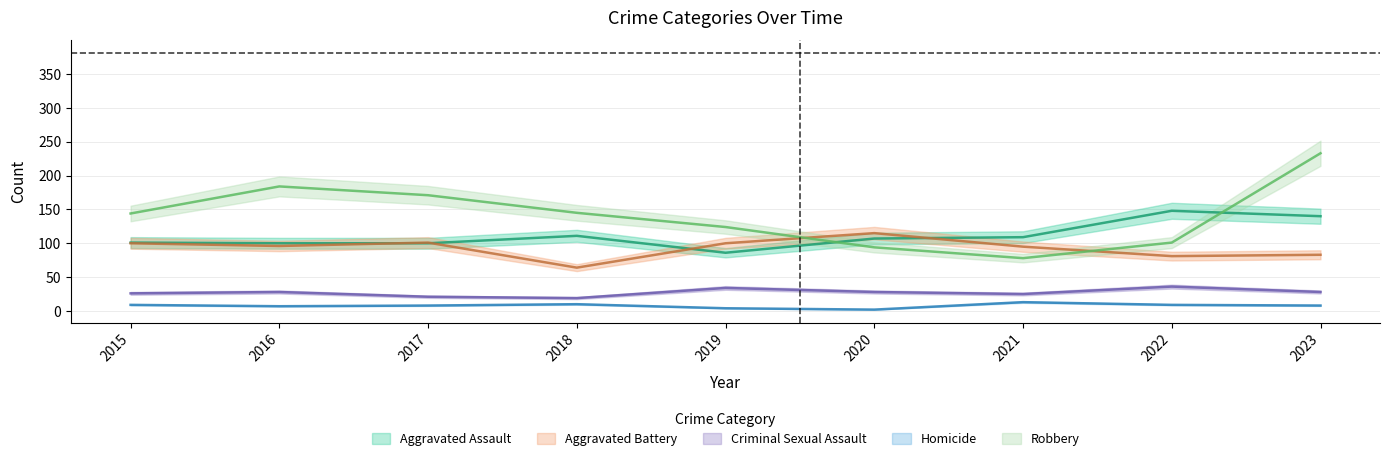

Is it true that Aggravated Battery equals 45 at 2015?

False